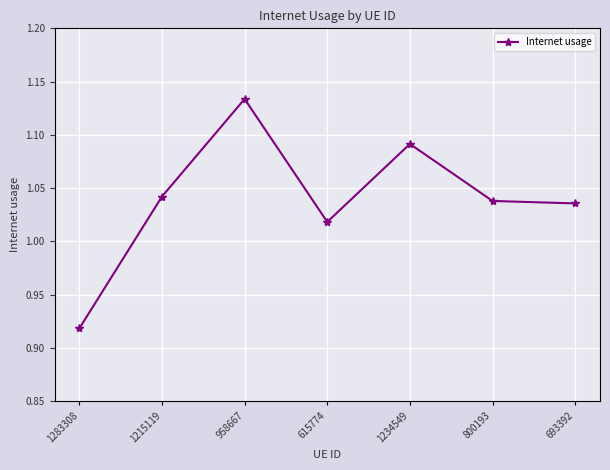

What is the difference between the maximum and minimum values?

0.2